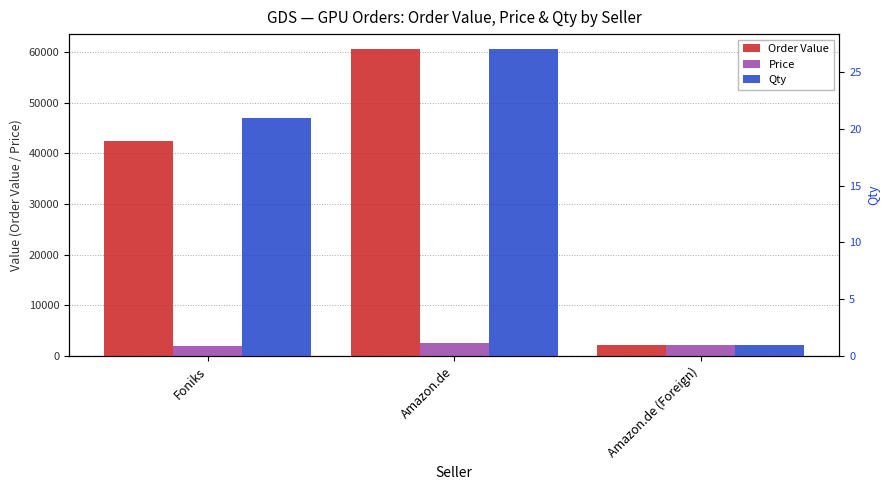

At which label does Order Value reach its minimum?

Amazon.de (Foreign)